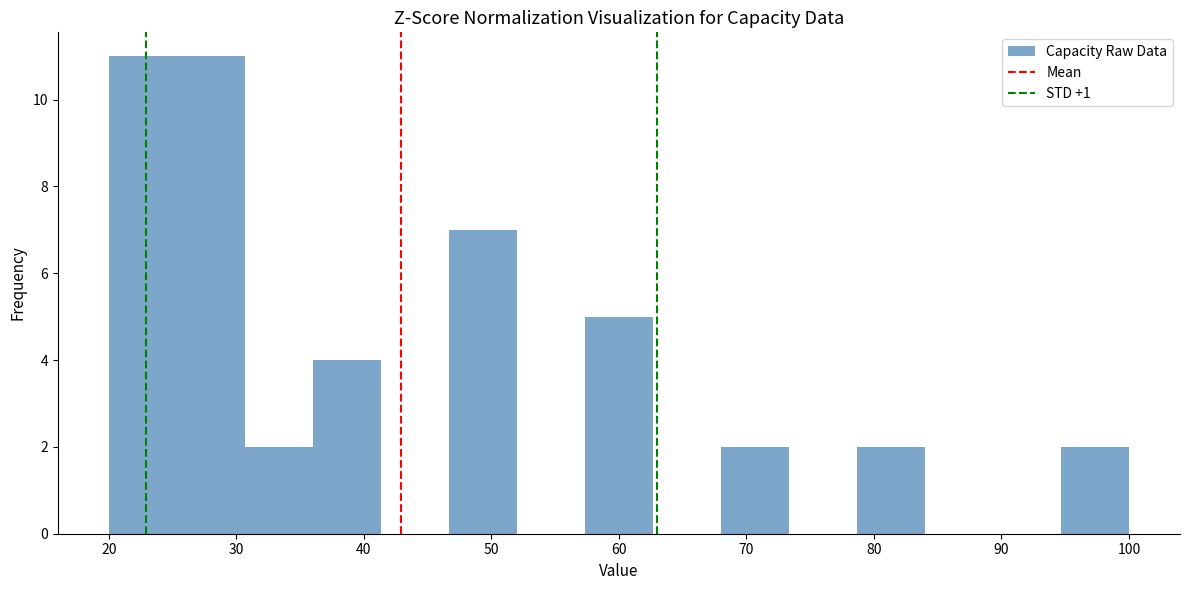

Reading left to right, list every bar in this chart as the range it spans on the x-axis followed by its height. Neither the bar edges nor the heights are printed on the chart, so give them approximately, as read against the axes.

20 to 25: 11
25 to 31: 11
31 to 36: 2
36 to 41: 4
41 to 47: 0
47 to 52: 7
52 to 57: 0
57 to 63: 5
63 to 68: 0
68 to 73: 2
73 to 79: 0
79 to 84: 2
84 to 89: 0
89 to 95: 0
95 to 100: 2